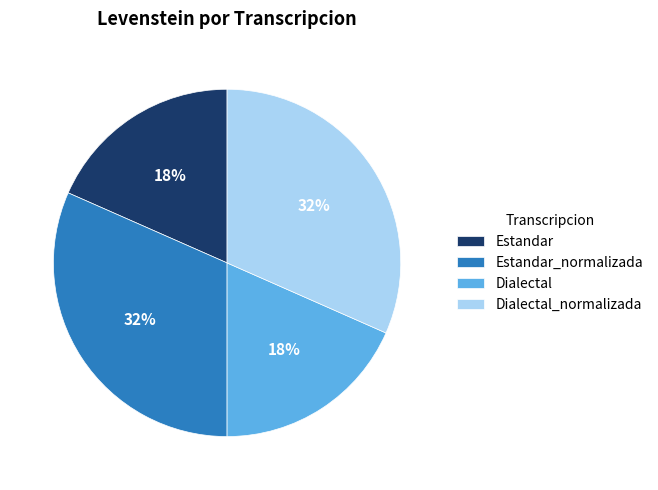

To the nearest percent, what portion does Estandar represent?

18%